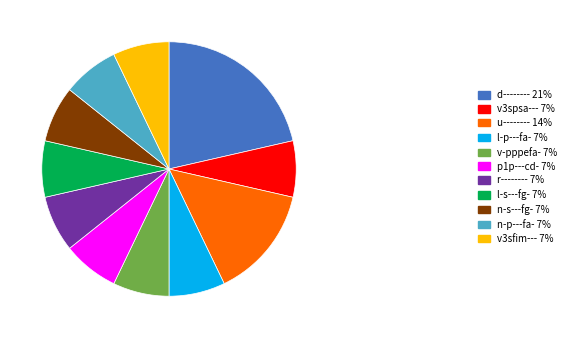

Approximately how many times larger is the value at u-------- 14% compared to v-pppefa- 7%?

2.0